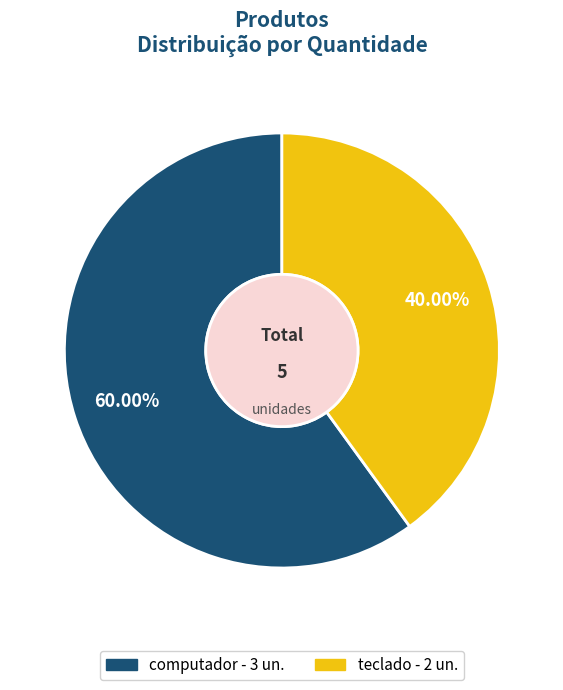

To the nearest percent, what is the combined percentage of computador and teclado?

100%